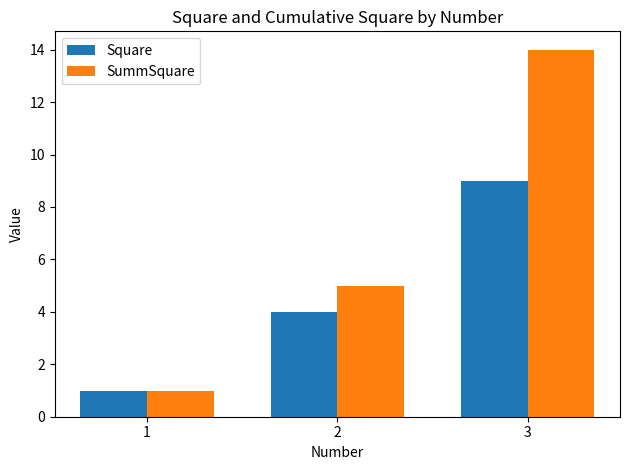

At which category is the sum across all series the highest?

3